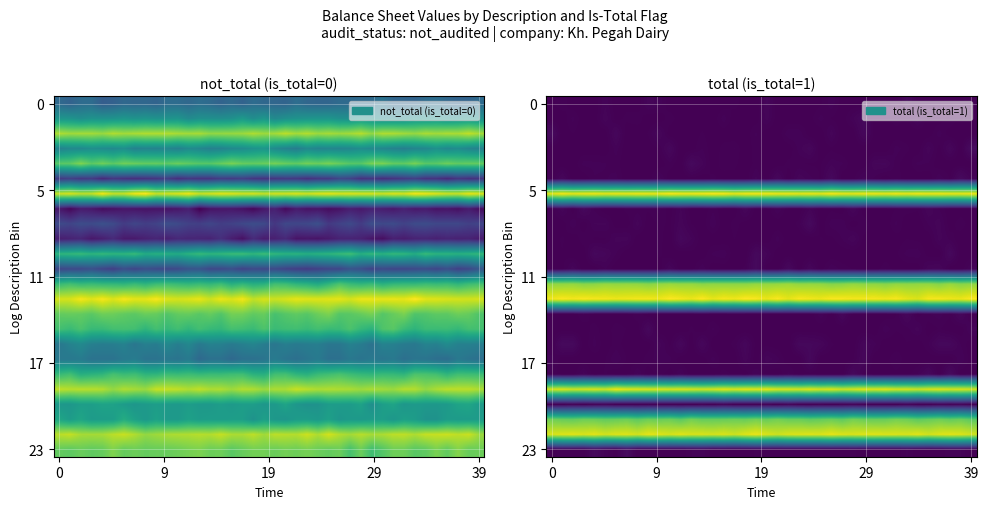

How many data points does each series have?

40